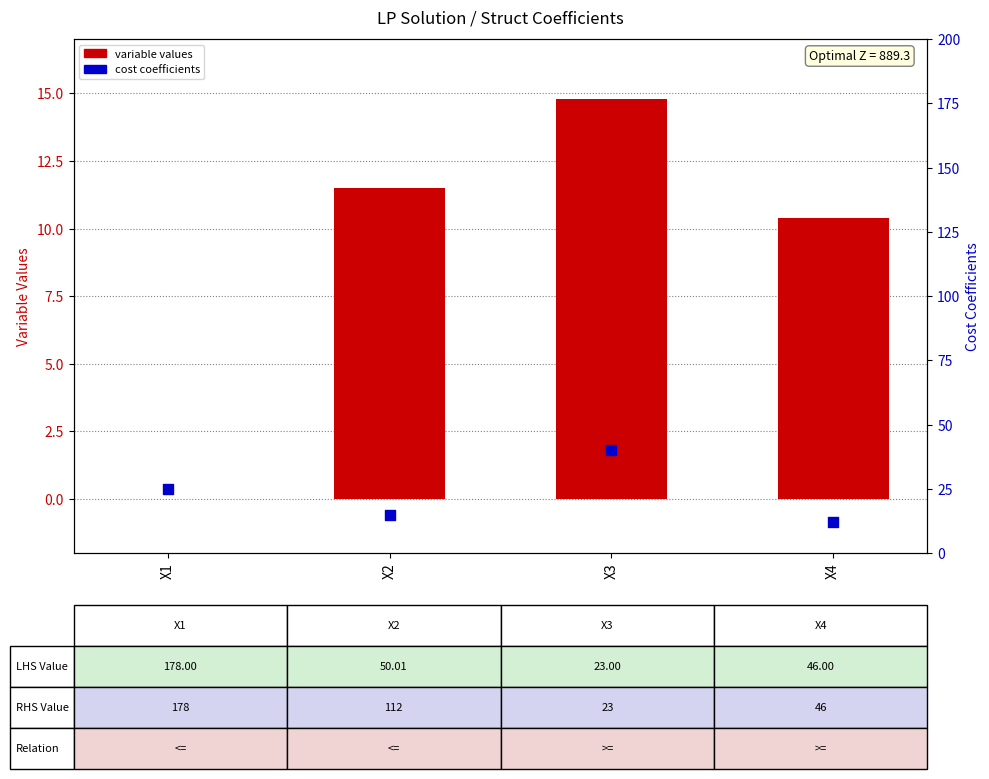

At which category is the sum across all series the highest?

X3